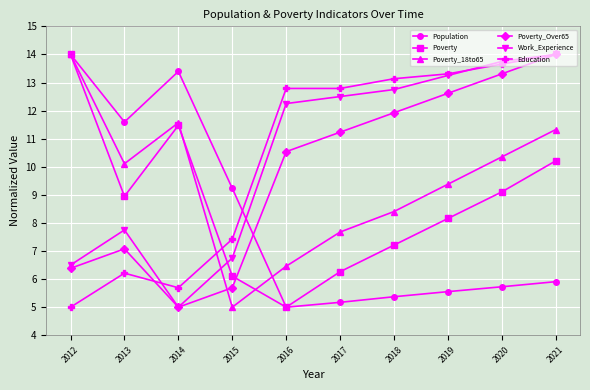

At how many categories does at least one series exceed 8?

10